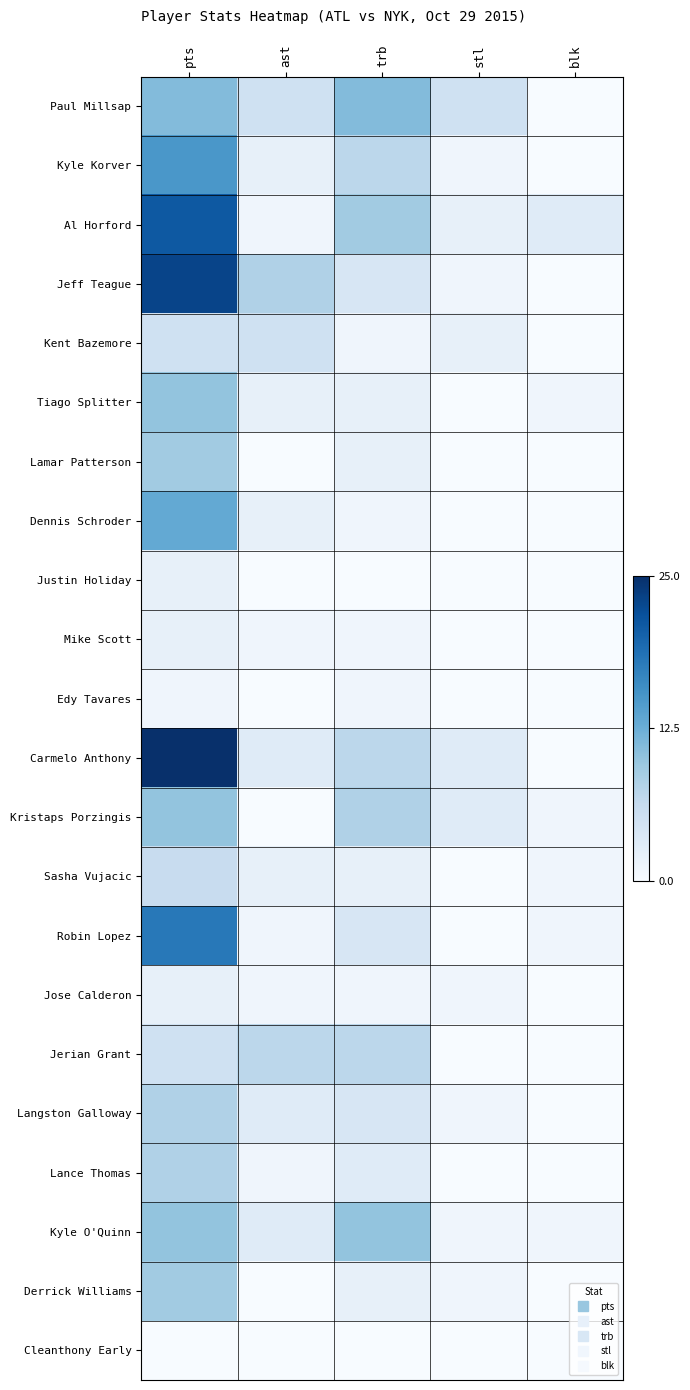

Between stl and pts, which is larger?

pts